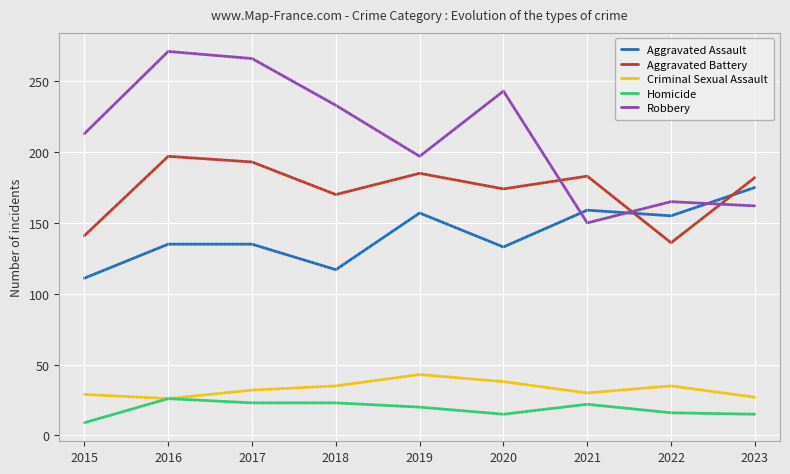

Is the value of Aggravated Assault at 2023 greater than the value of Homicide at 2020?

Yes